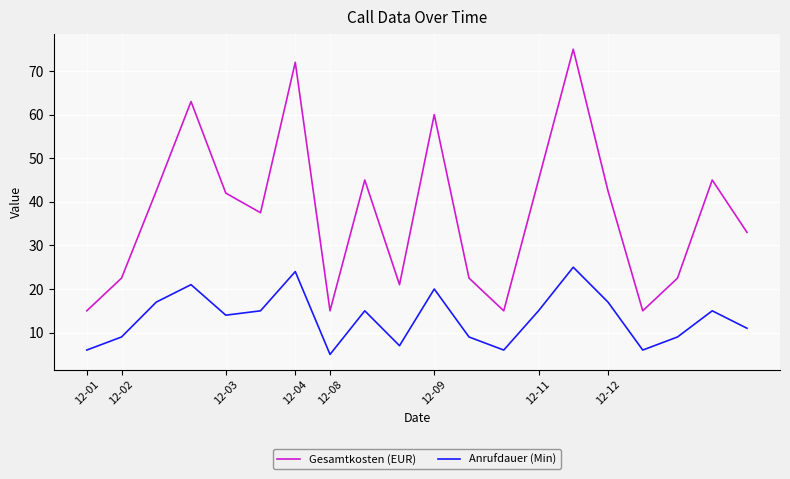

True or false: Anrufdauer (Min) and Gesamtkosten (EUR) intersect in this chart.

False